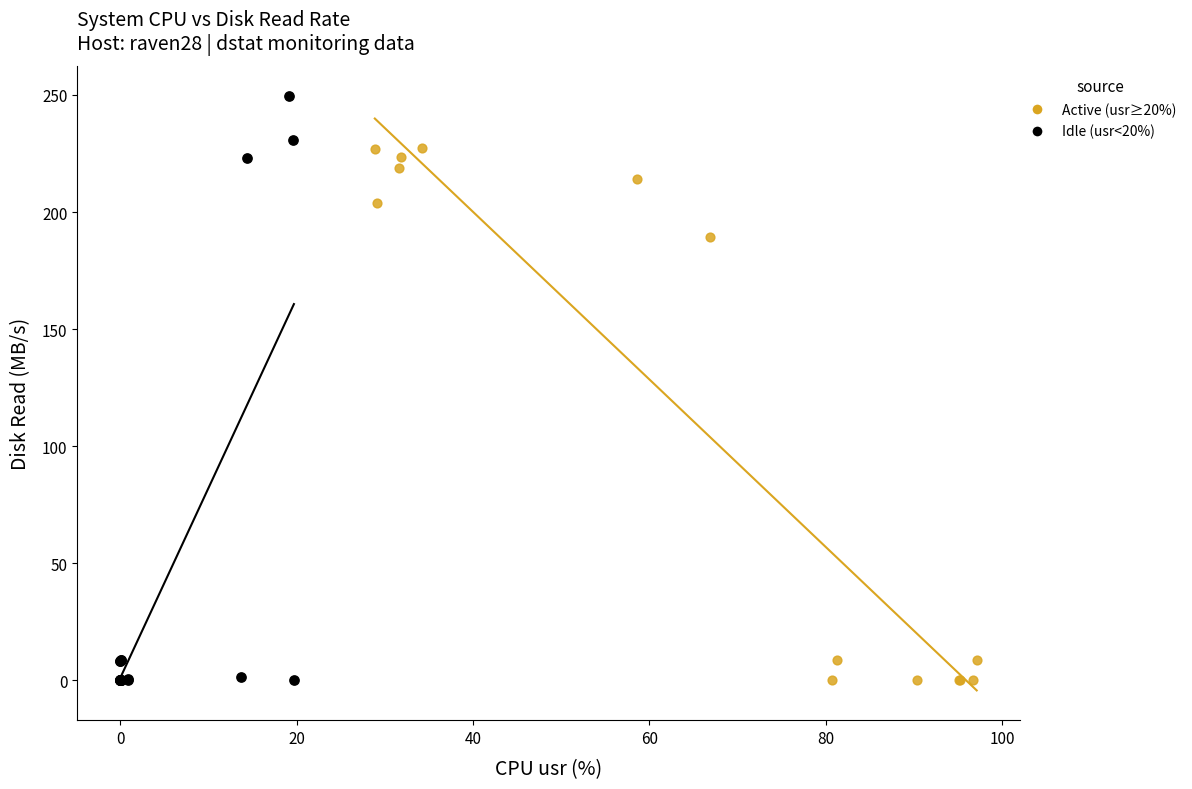

Which series has the widest spread of Y values?

Idle (usr<20%)